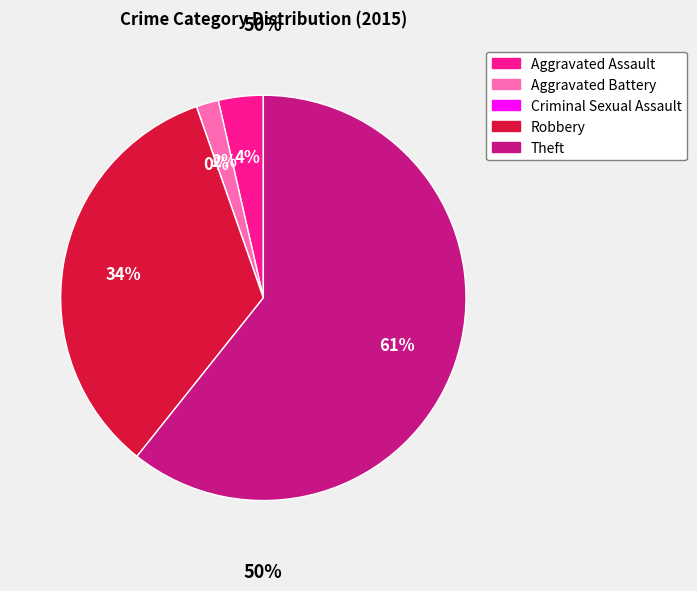

Combined, what portion of the pie is Aggravated Assault and Aggravated Battery?

5.4%